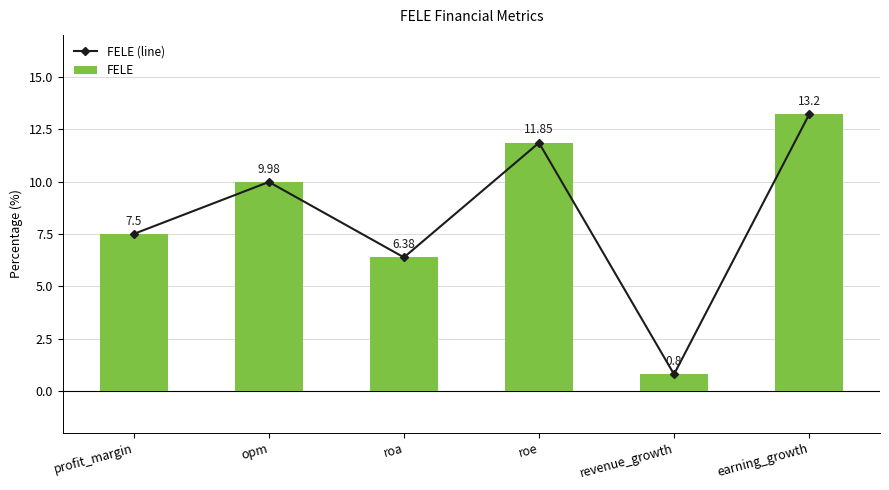

Which label corresponds to the largest value in the chart?

earning_growth